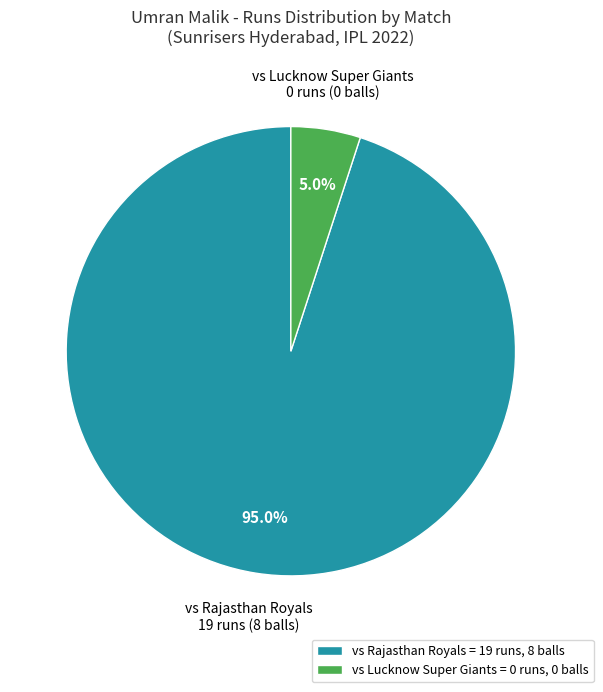

Which category accounts for the majority?

vs Rajasthan Royals = 19 runs, 8 balls